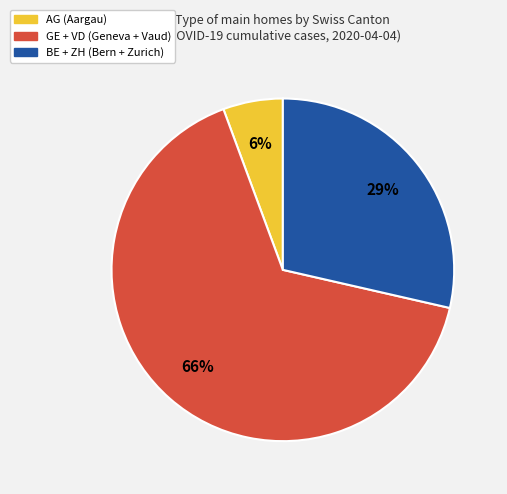

What is the ratio of the value at BE + ZH (Bern + Zurich) to the value at GE + VD (Geneva + Vaud)?

0.4